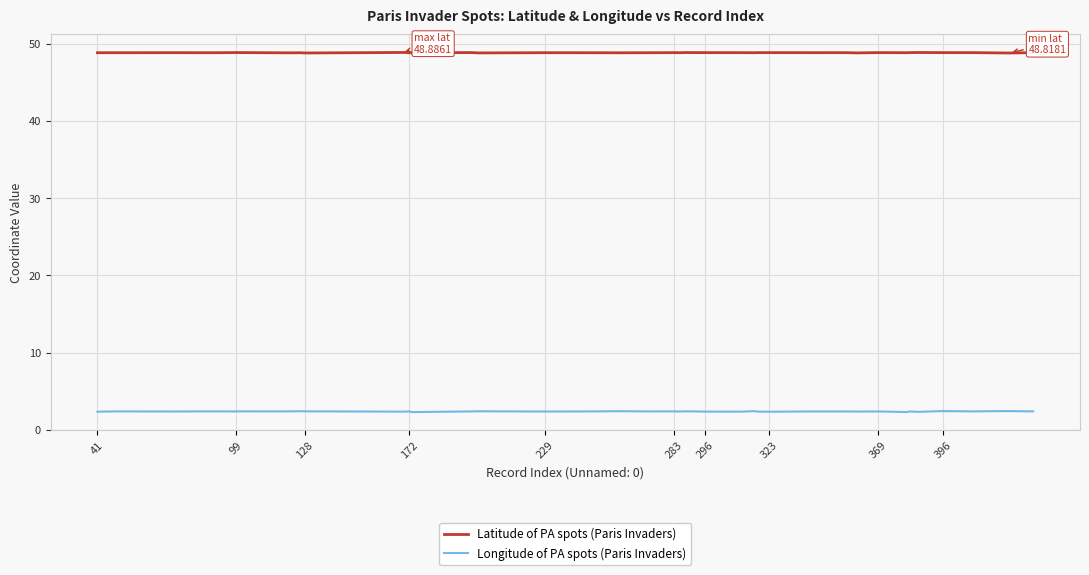

What is the maximum value shown in the chart?

48.9